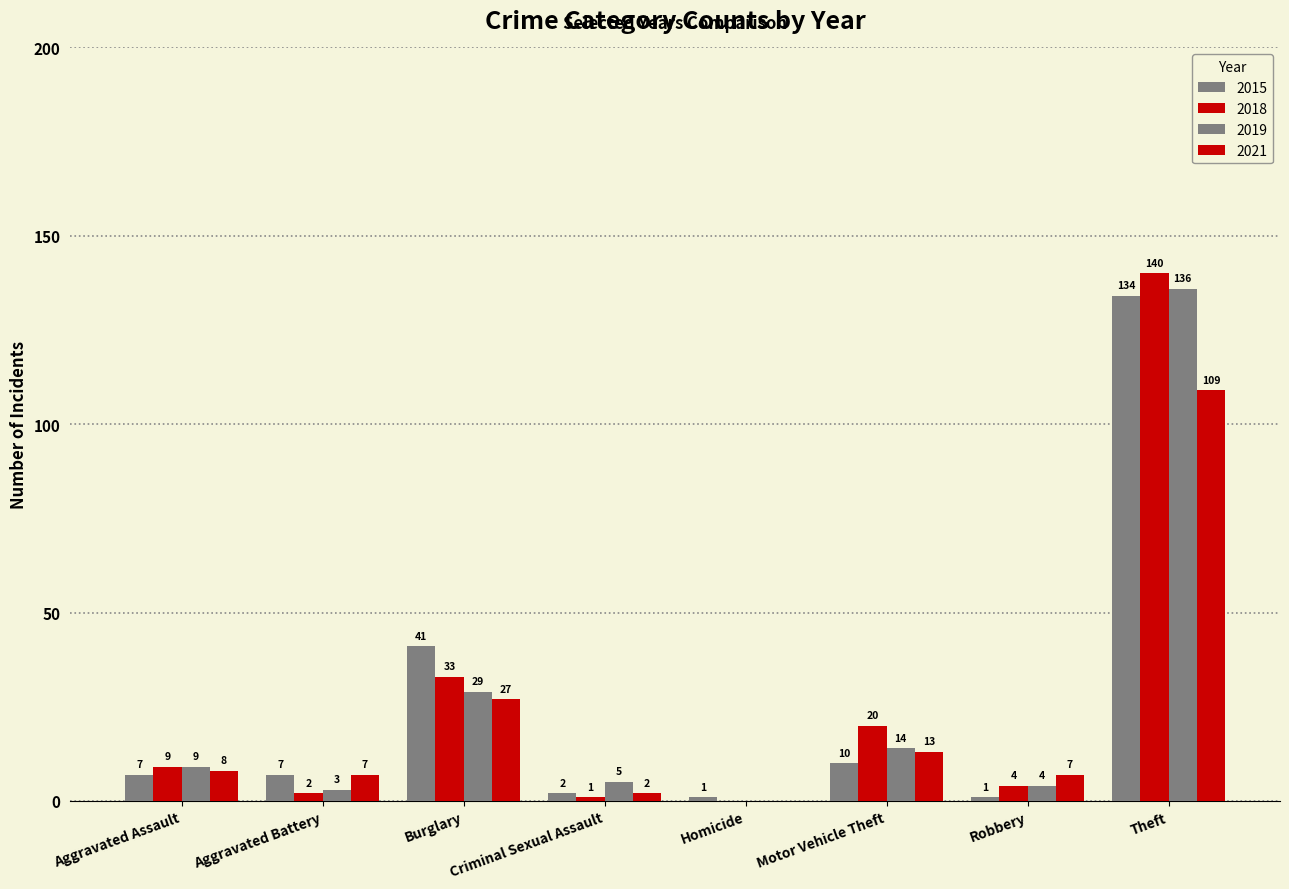

Are the bars grouped side by side (vs. stacked)?

Yes